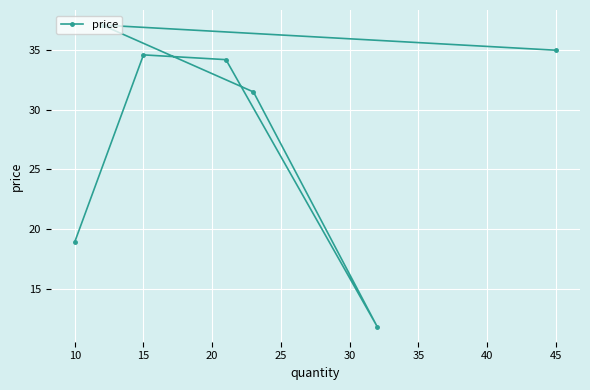

What is the difference between the maximum and second lowest values?

18.2